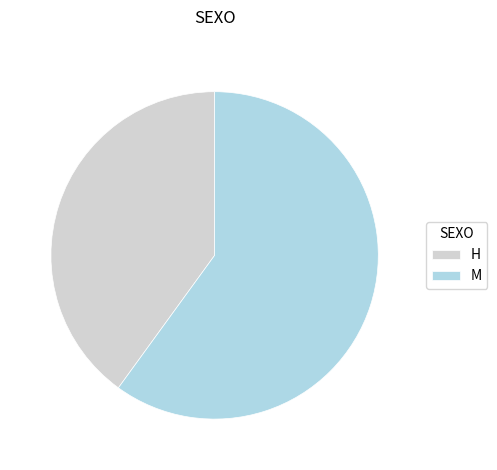

How many slices are in this pie chart?

2